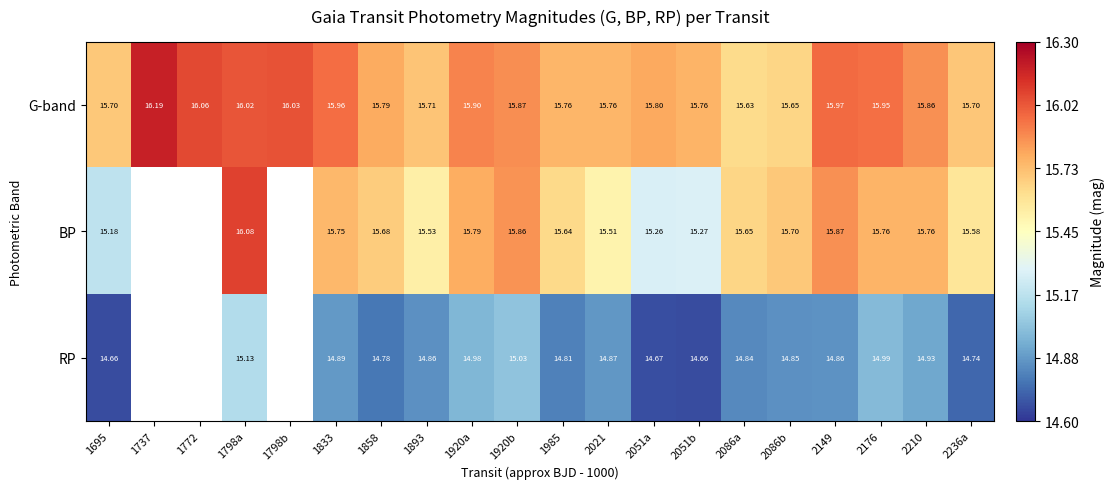

Which series changed the most between 1833 and 2176?

RP